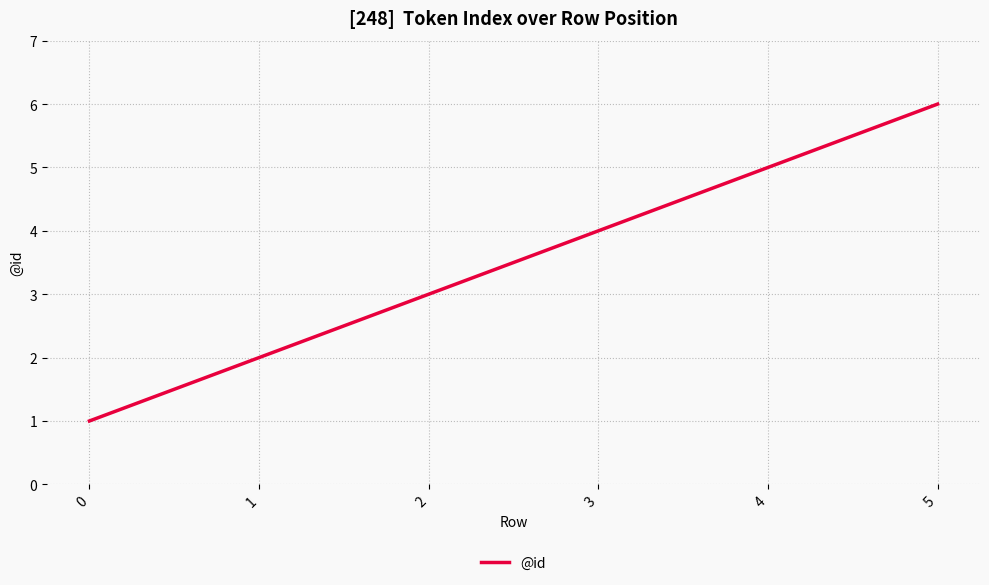

True or false: there are more than 2 points higher than both neighbors.

False